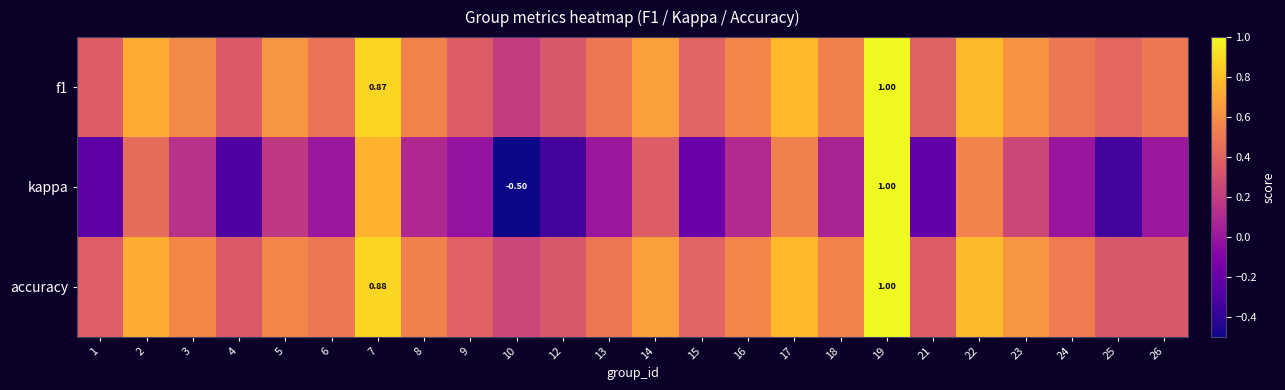

What is the difference between the accuracy values at 8 and 26?

0.2